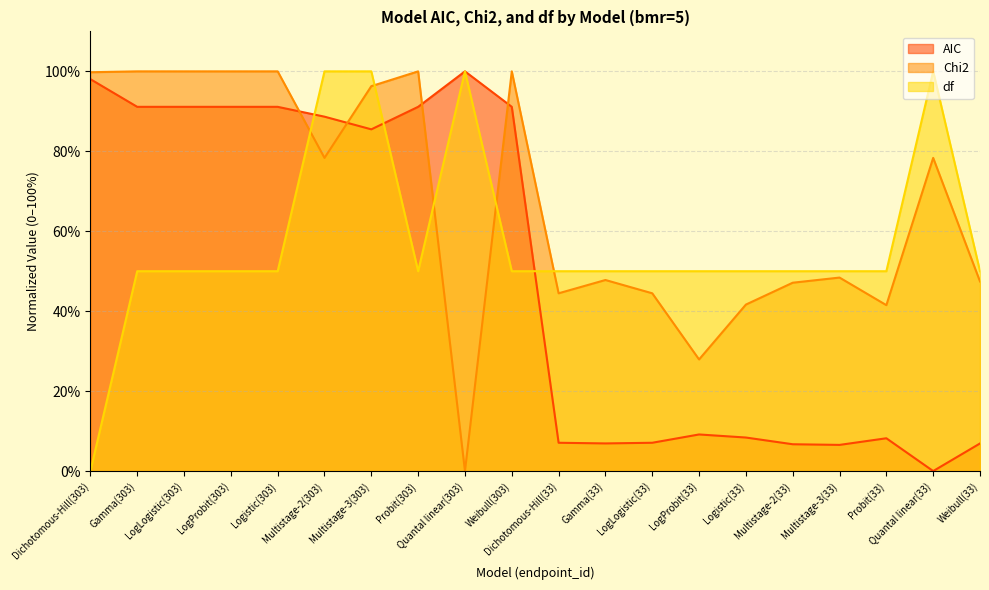

What position from the right is Multistage-3(303)?

14